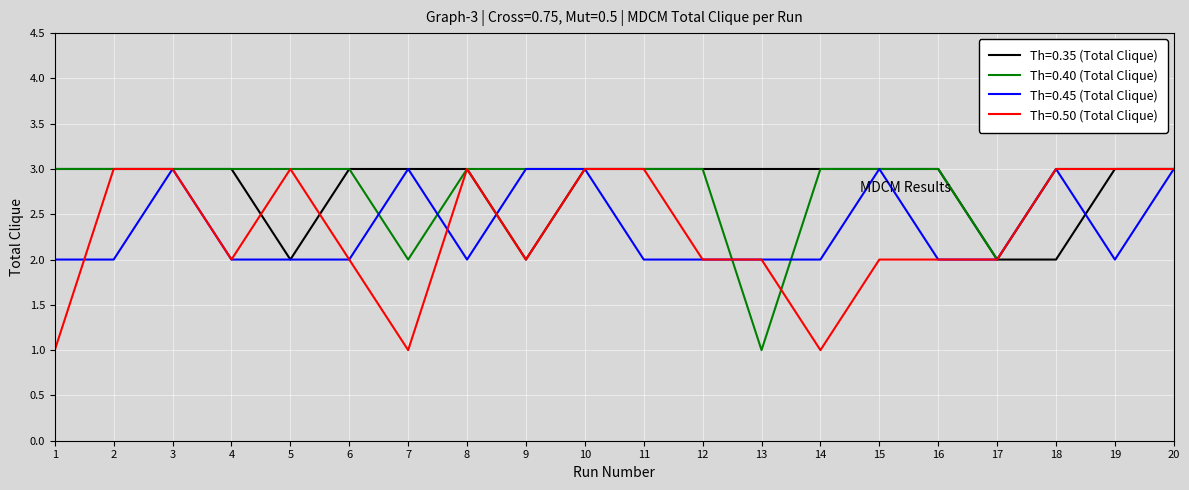

How many series are shown in this chart?

4